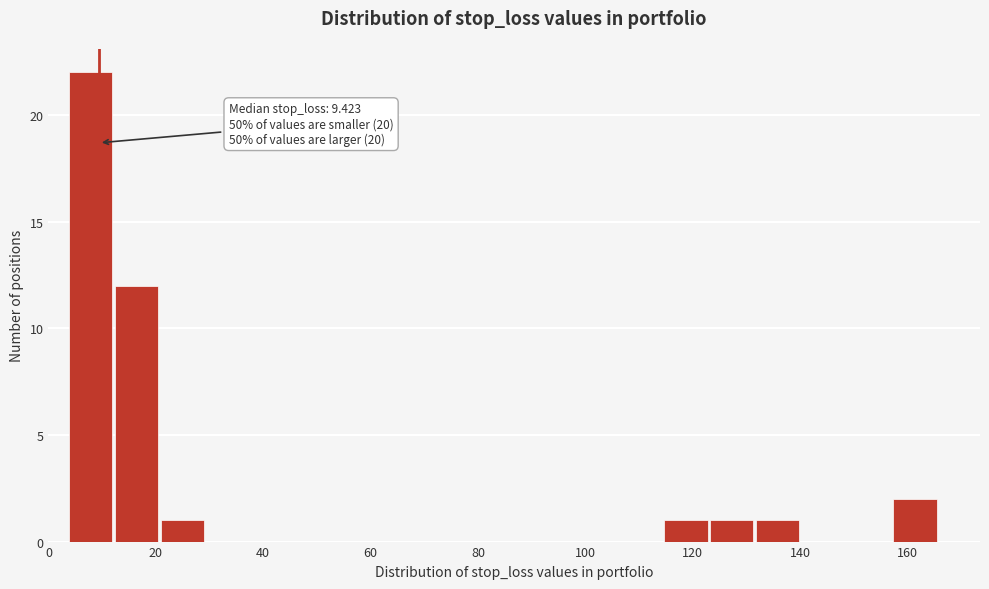

Over which range of the x-axis is the bar tallest?

4 to 12